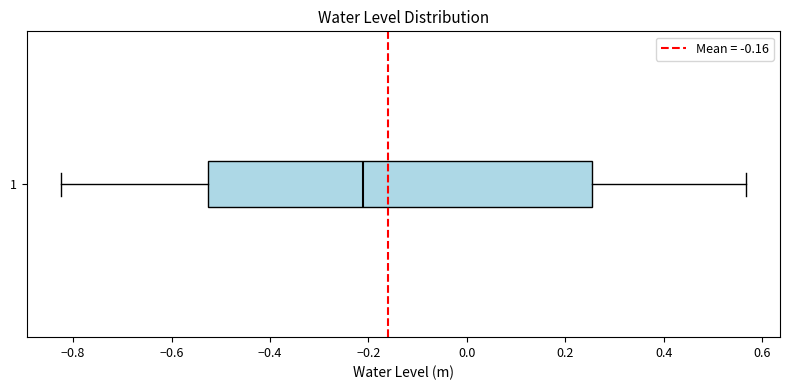

Transcribe this box plot: give where the median line is, the range the box spans, and where the two whiskers end, as read against the x-axis. The values are not printed on the chart, so give them approximately, as read against the axis.

median -0.22, box -0.52 to 0.26, whiskers -0.82 to 0.56